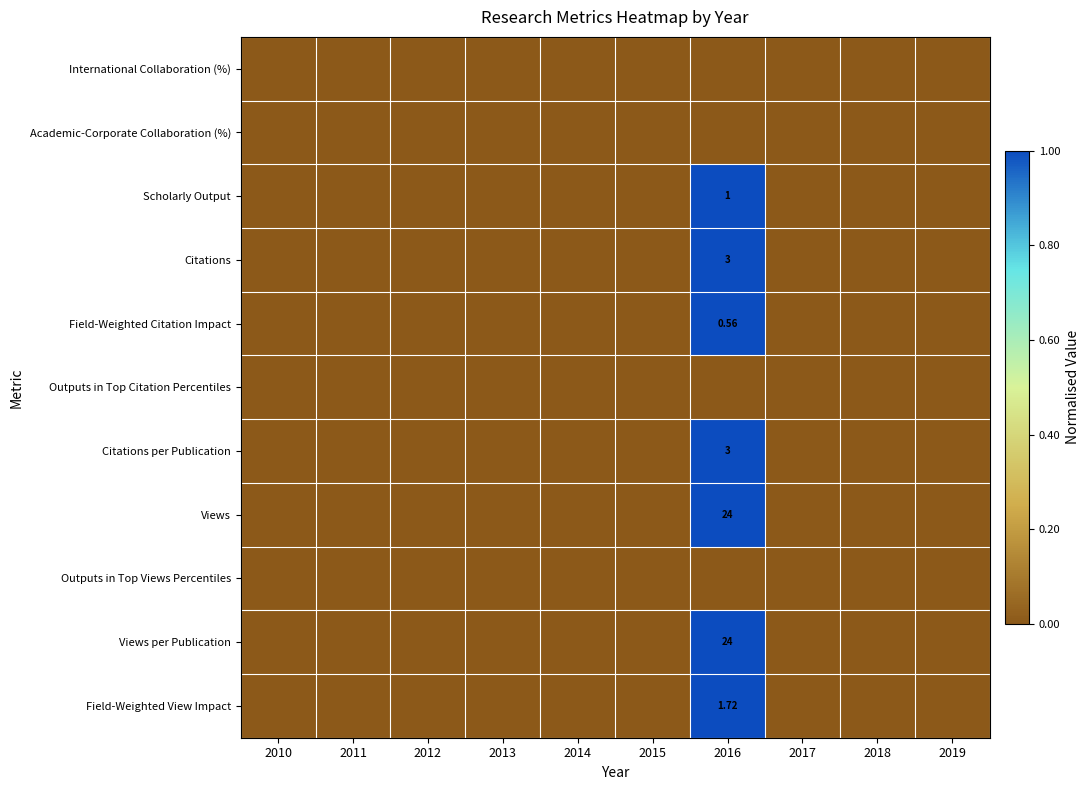

What is the total value across all series at 2016?

7